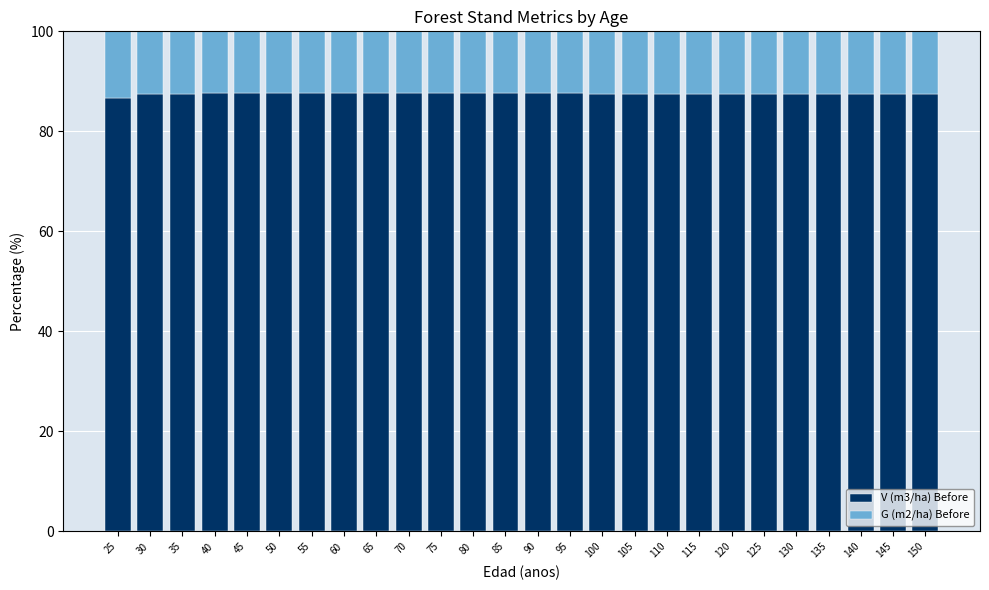

What is the total value across all series at 65?

100.0